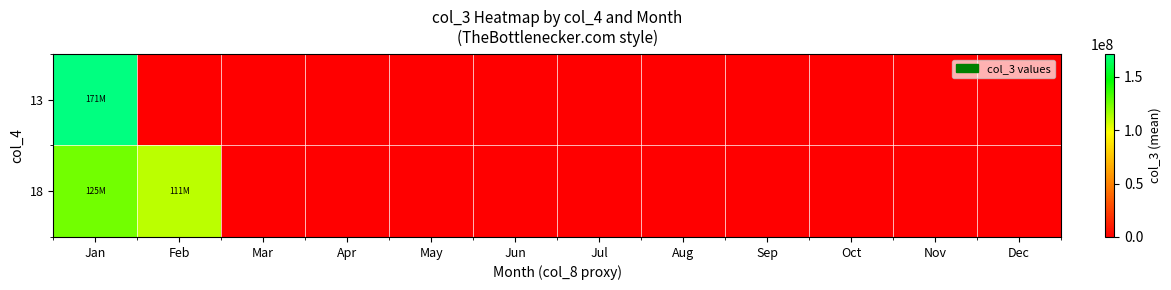

Reading left to right, what are all the values shown in this chart?

13: Jan=171477877.3	Feb=0.0	Mar=0.0	Apr=0.0	May=0.0	Jun=0.0	Jul=0.0	Aug=0.0	Sep=0.0	Oct=0.0	Nov=0.0	Dec=0.0
18: Jan=124919245.4	Feb=110827381.3	Mar=0.0	Apr=0.0	May=0.0	Jun=0.0	Jul=0.0	Aug=0.0	Sep=0.0	Oct=0.0	Nov=0.0	Dec=0.0